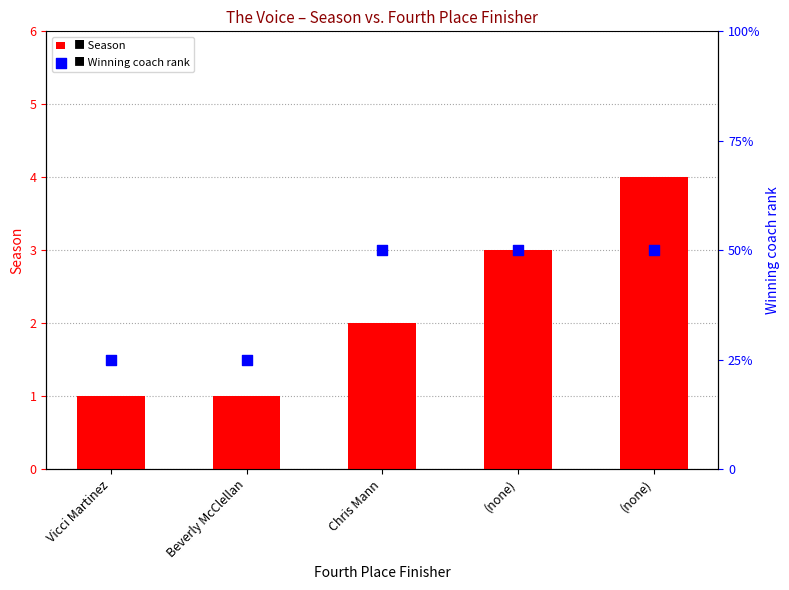

At how many categories does at least one series exceed 2?

2